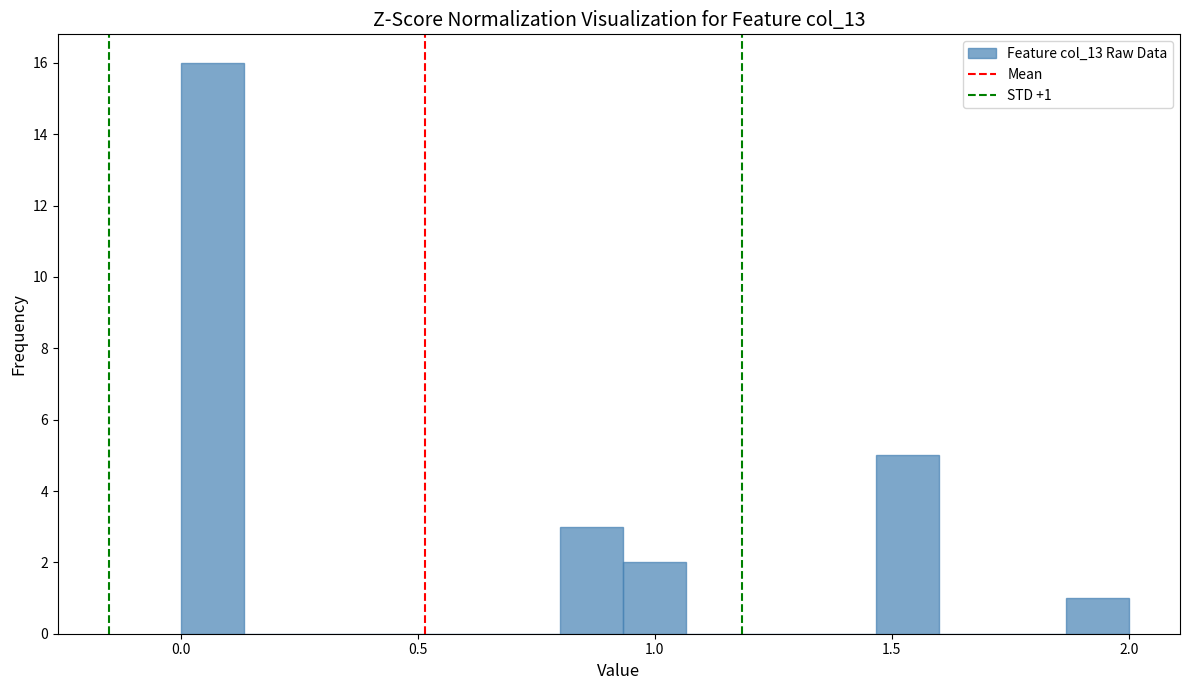

Read against the x-axis, roughly where is the centre of the tallest bar?

0.05